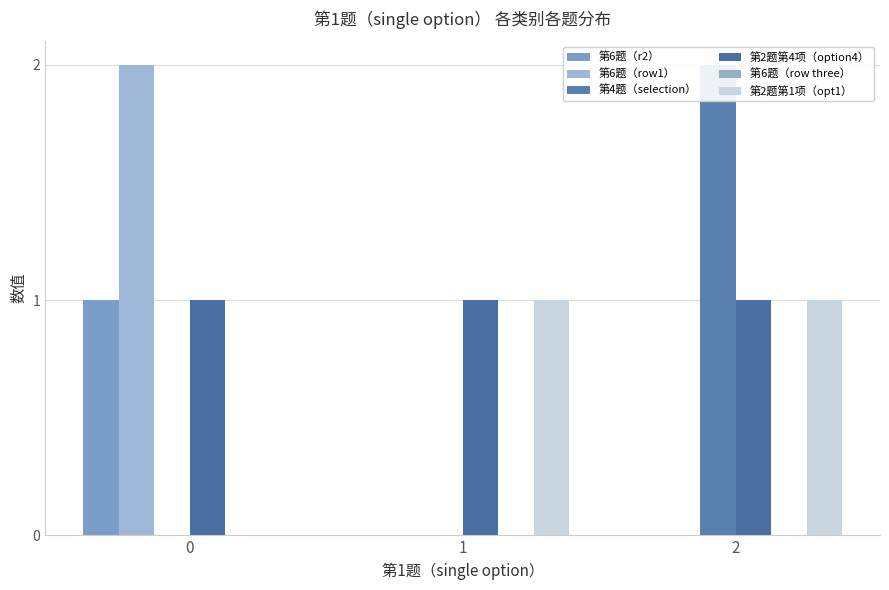

The value of 第4题（selection） at 1 is 0. True or false?

True